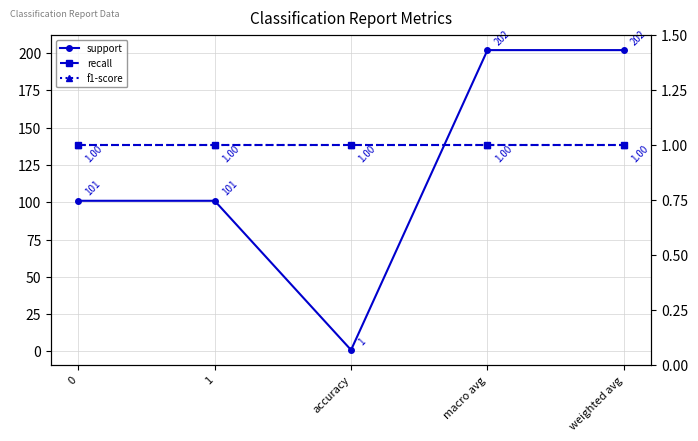

What is the average value of the recall series?

1